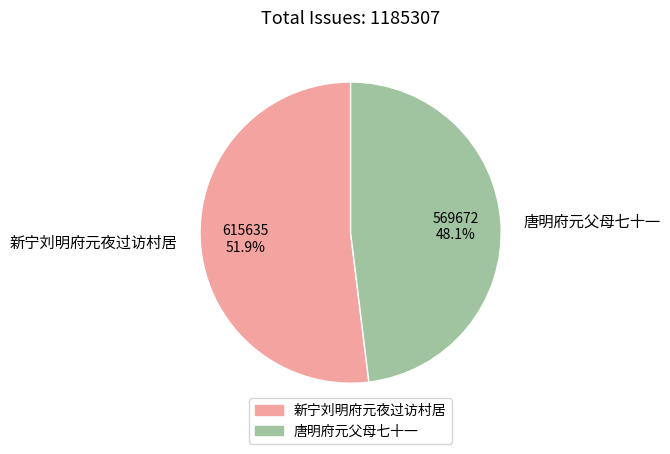

What percentage is the 唐明府元父母七十一 slice, to the nearest percent?

48%